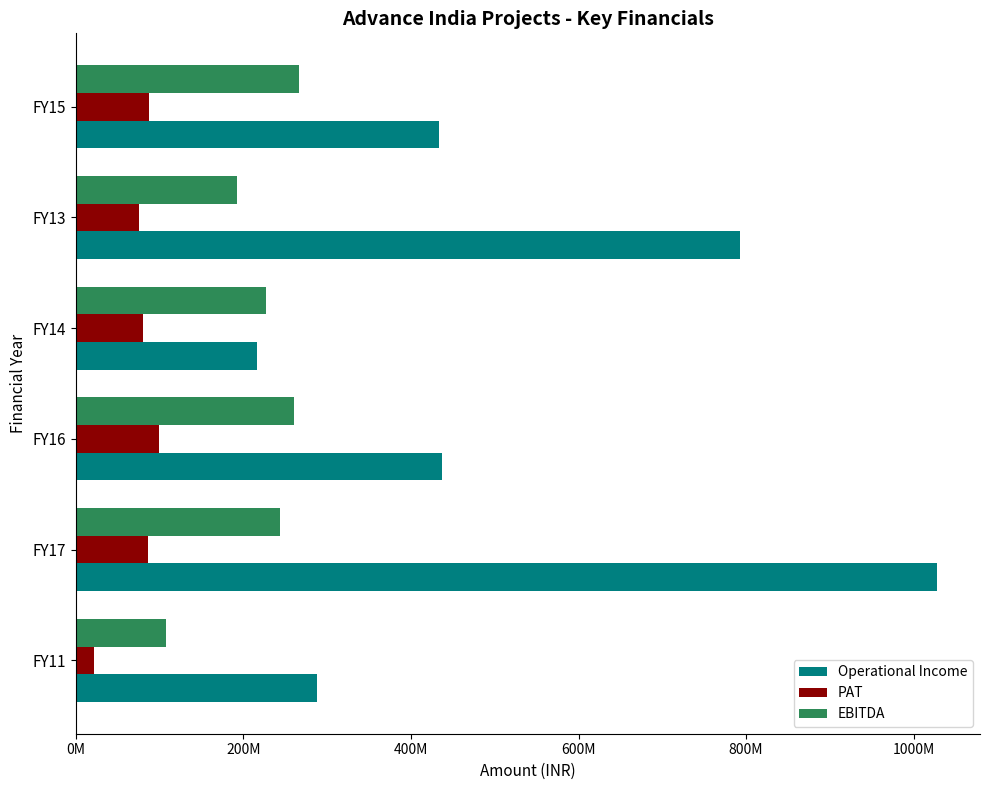

Which series has the largest total across all categories?

Operational Income